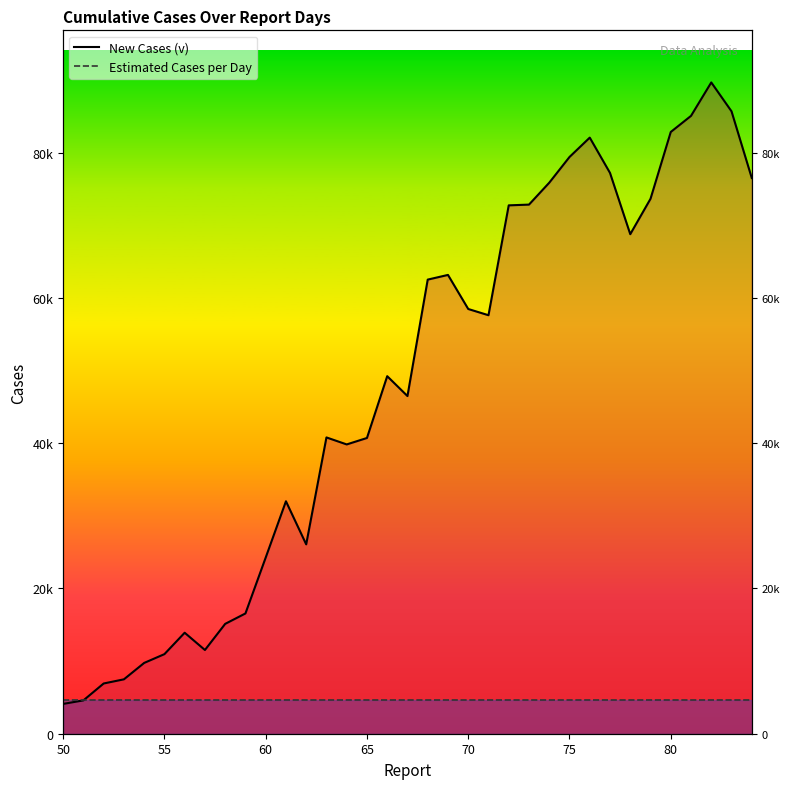

Rank the series at 70 from highest to lowest value.

New Cases (v), Estimated Cases per Day